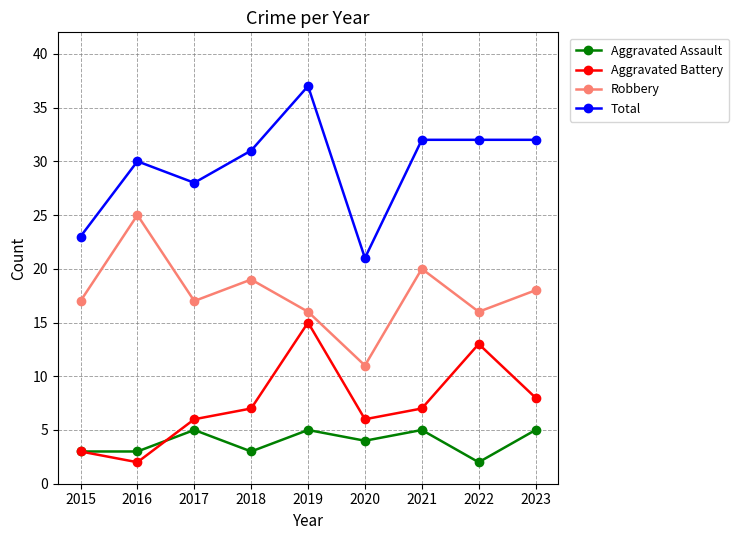

True or false: Robbery and Total intersect in this chart.

False